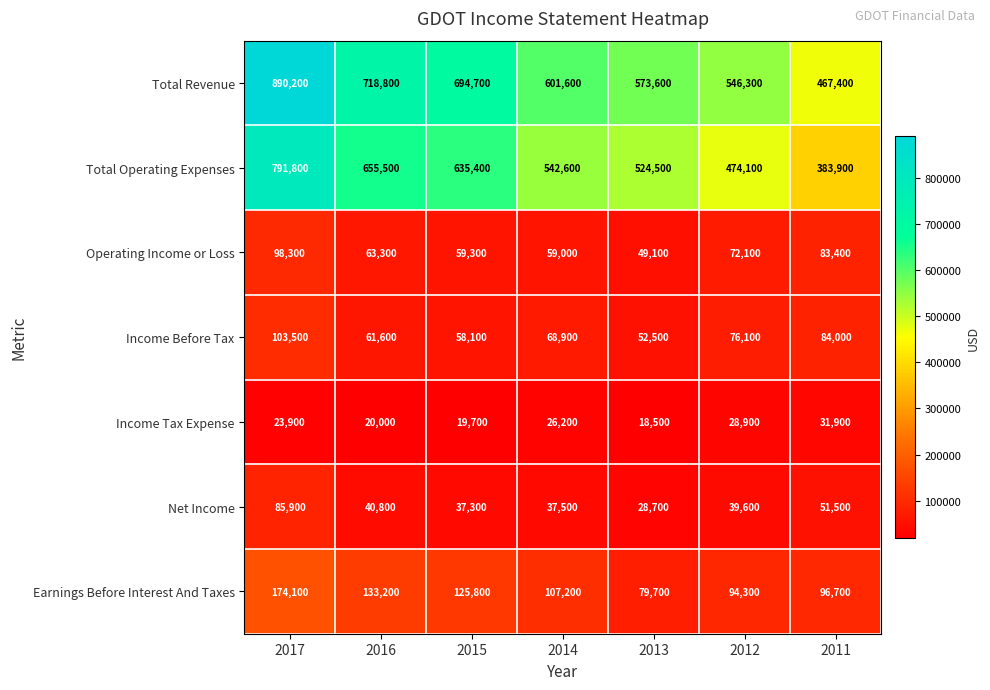

What is the average value of the Total Operating Expenses series?

572543